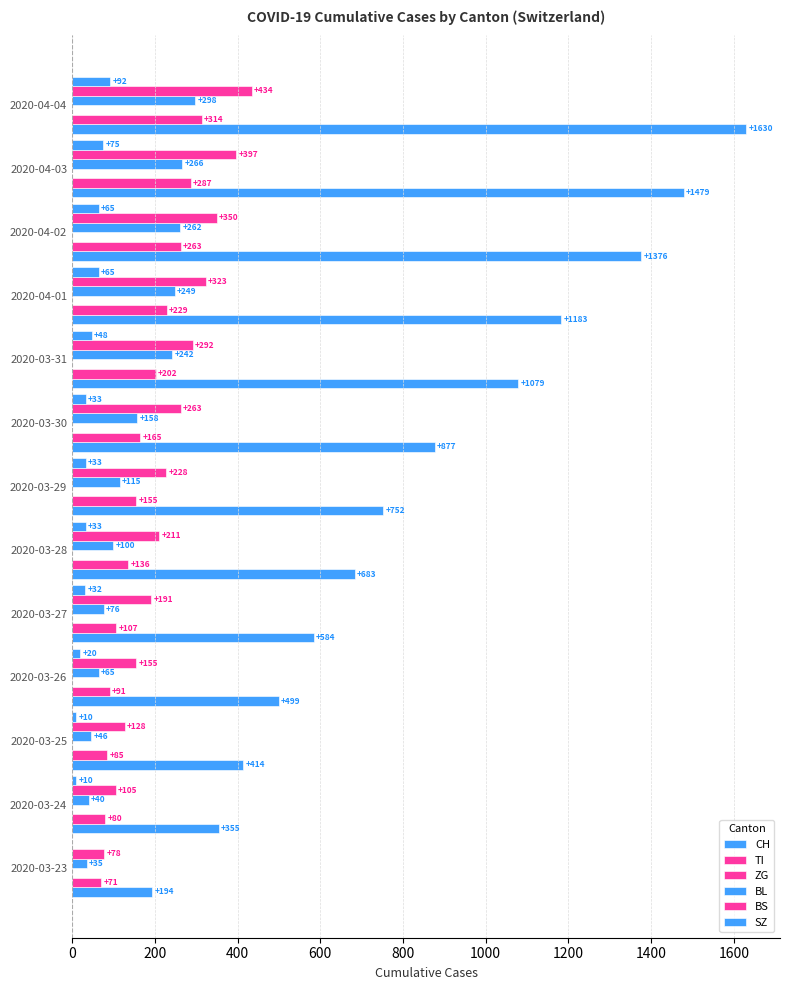

How many data points does each series have?

13